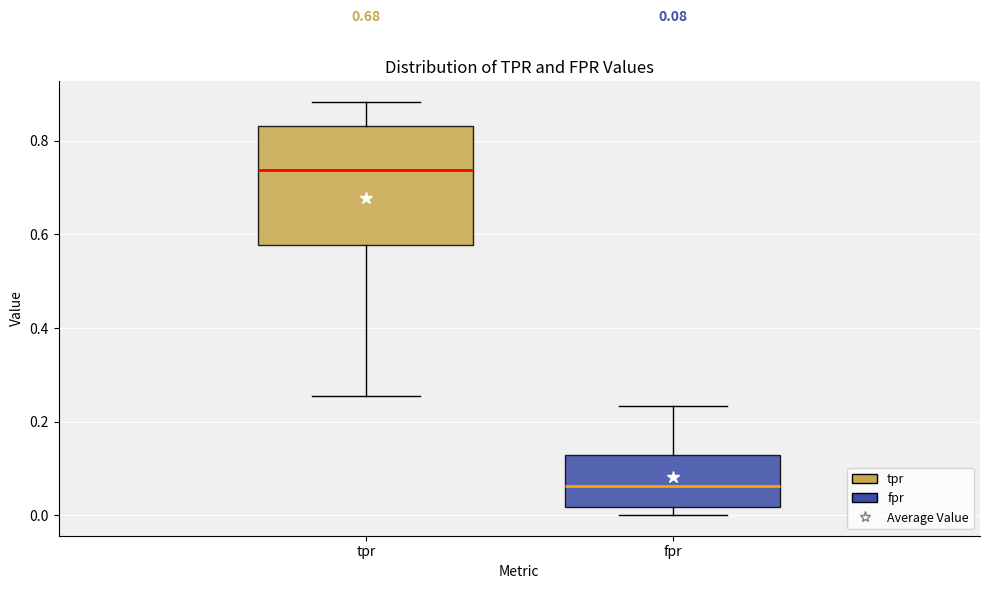

Which box's median line is the lowest?

fpr